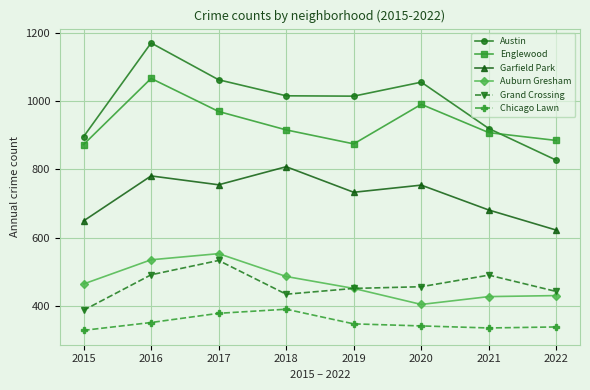

True or false: Austin has a value of 1304 at 2022.

False